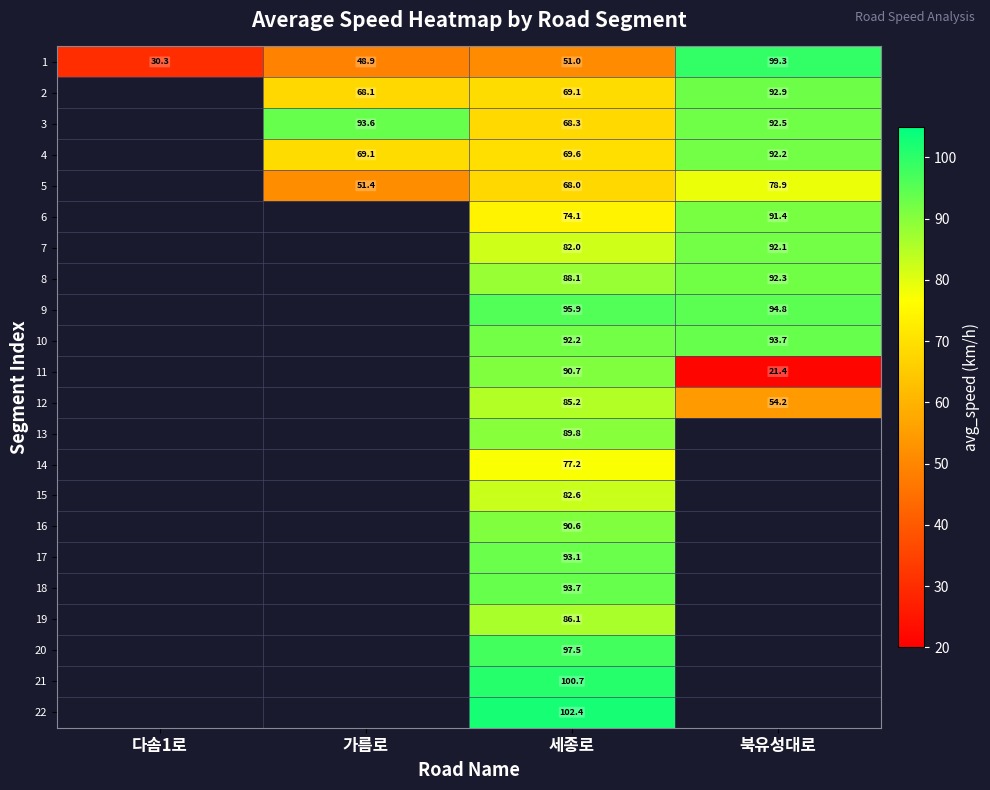

What value does the 3 series have at 세종로?

68.3